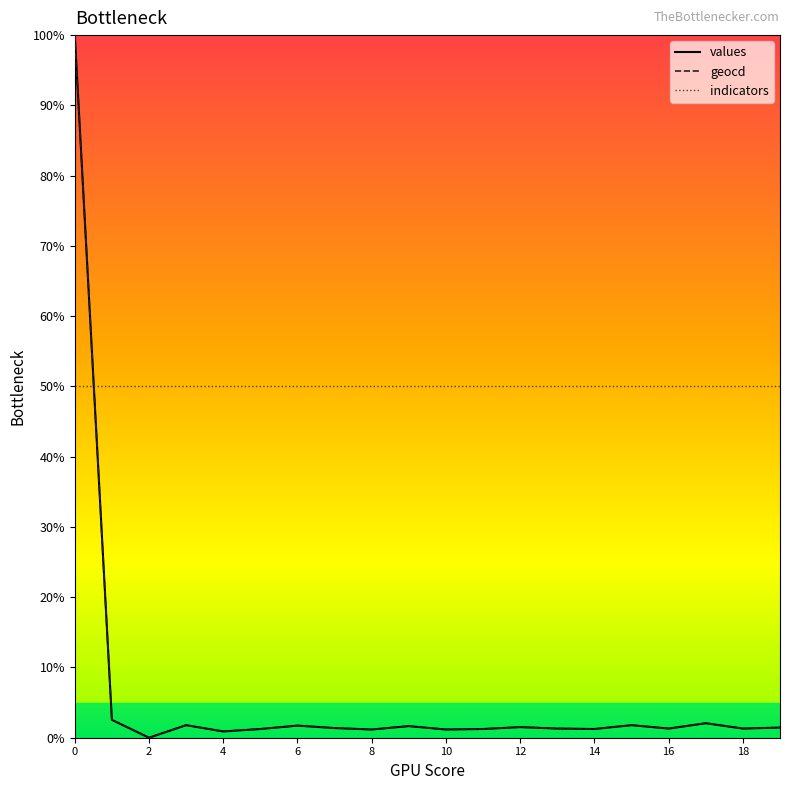

How many times do indicators and values cross each other?

1